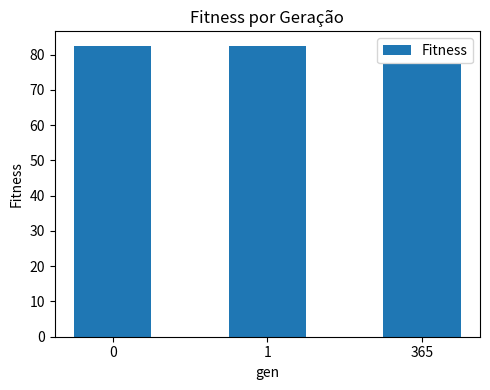

What is the smallest value displayed?

77.3